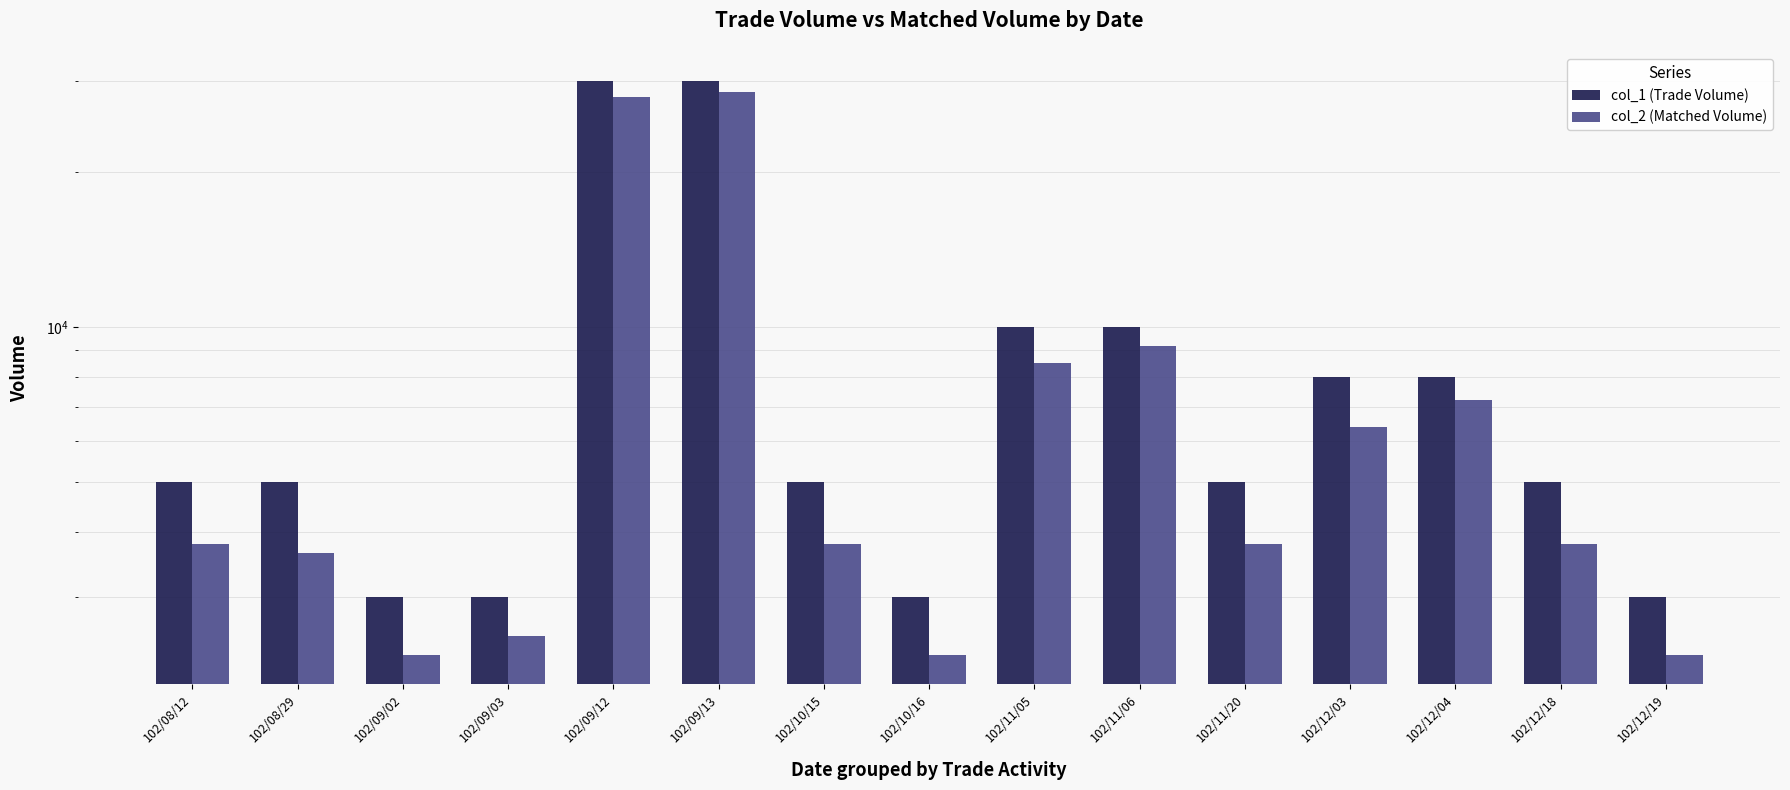

Reading left to right, transcribe all the data shown in this chart.

col_1 (Trade Volume): 102/08/12=5000	102/08/29=5000	102/09/02=3000	102/09/03=3000	102/09/12=30000	102/09/13=30000	102/10/15=5000	102/10/16=3000	102/11/05=10000	102/11/06=10000	102/11/20=5000	102/12/03=8000	102/12/04=8000	102/12/18=5000	102/12/19=3000
col_2 (Matched Volume): 102/08/12=3800	102/08/29=3650	102/09/02=2310	102/09/03=2520	102/09/12=27900	102/09/13=28500	102/10/15=3800	102/10/16=2310	102/11/05=8500	102/11/06=9200	102/11/20=3800	102/12/03=6400	102/12/04=7200	102/12/18=3800	102/12/19=2310